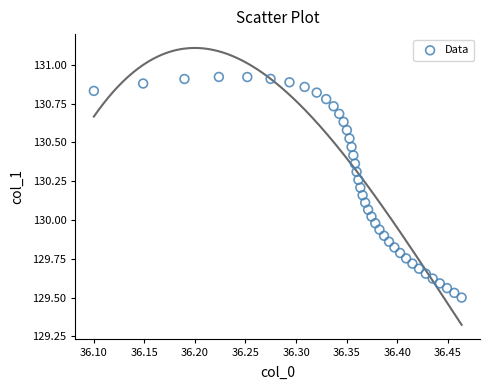

What is the range of X values (max minus min)?

0.4